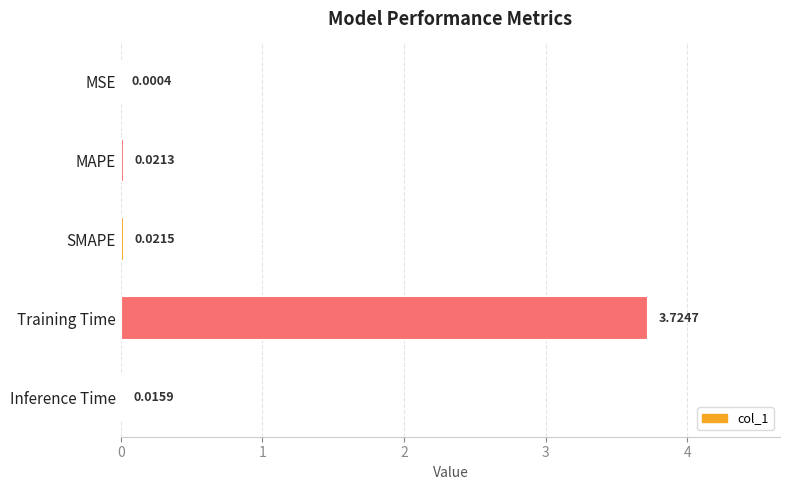

What is the sum of all values?

3.8